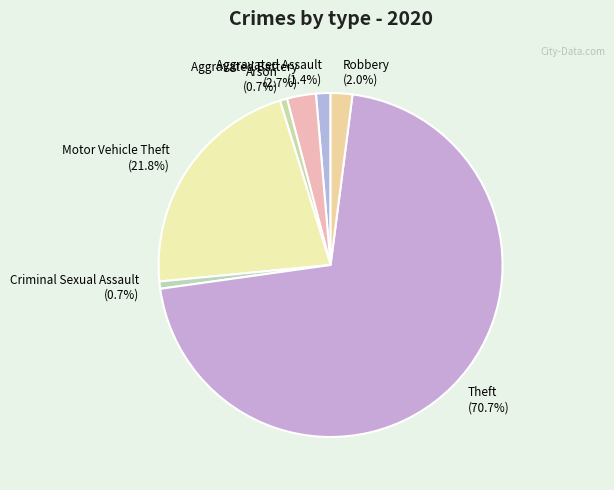

The Arson slice represents 1% of the pie. True or false?

True